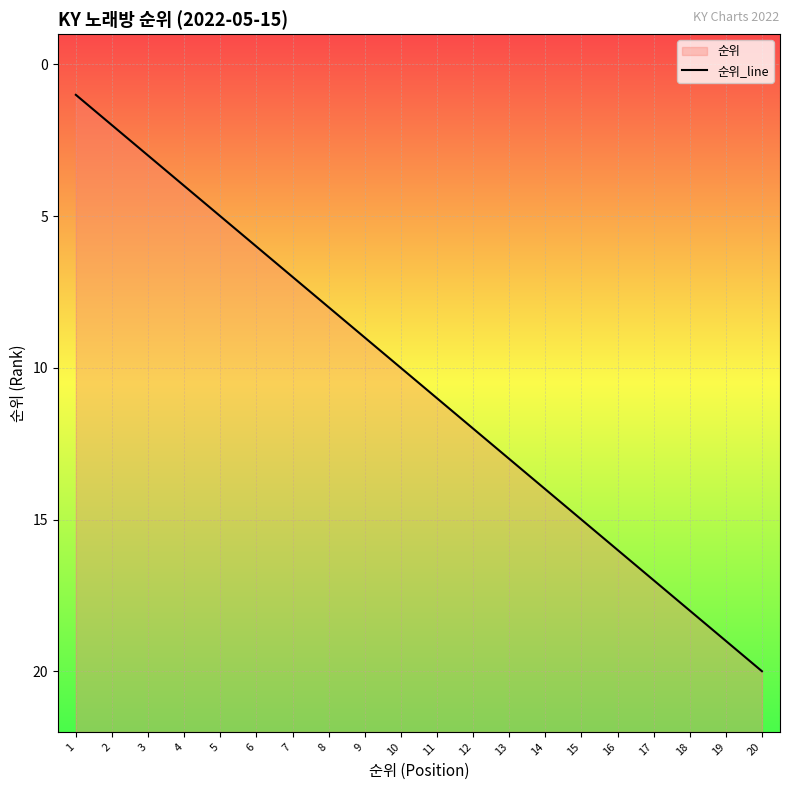

What is the value of the 16th point from the left?

16